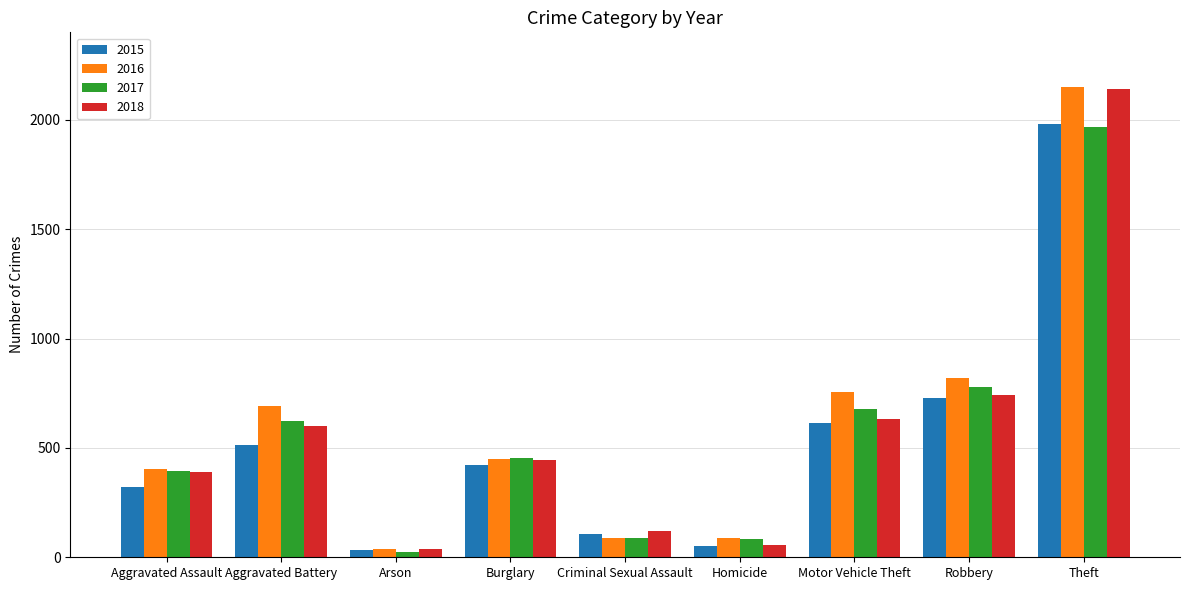

What is the minimum value for 2018?

37